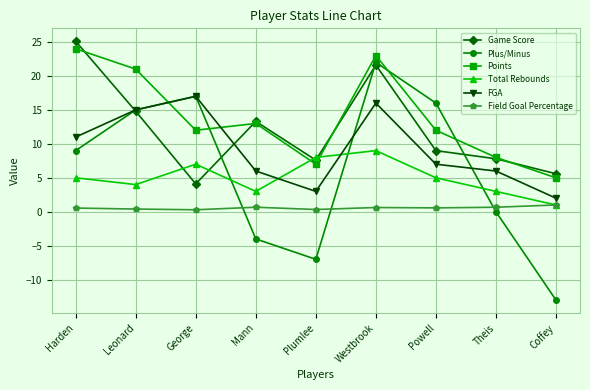

Which label corresponds to the smallest value in the chart?

Coffey